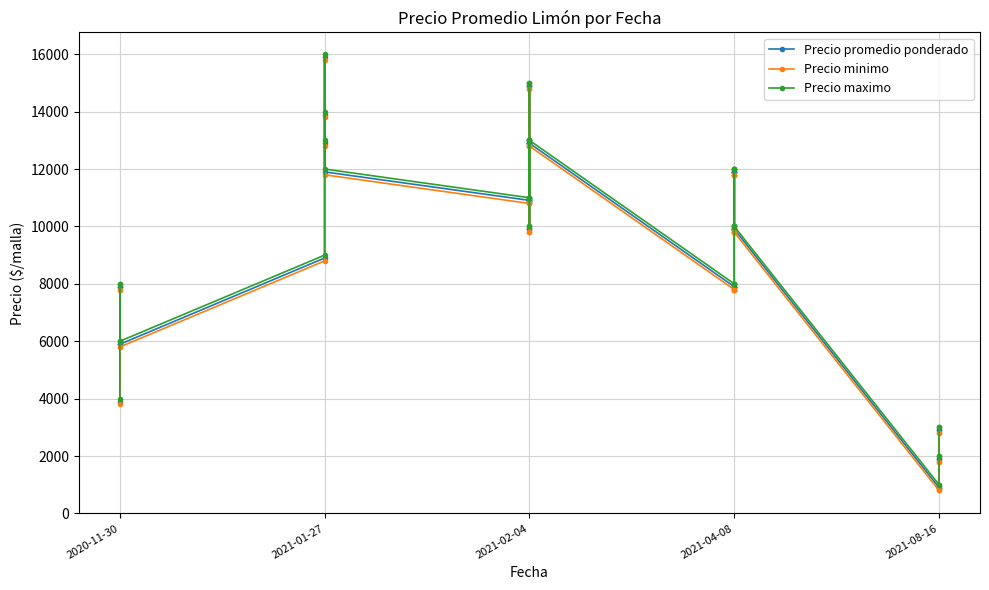

True or false: Precio minimo has more than 0 interior local peaks.

True